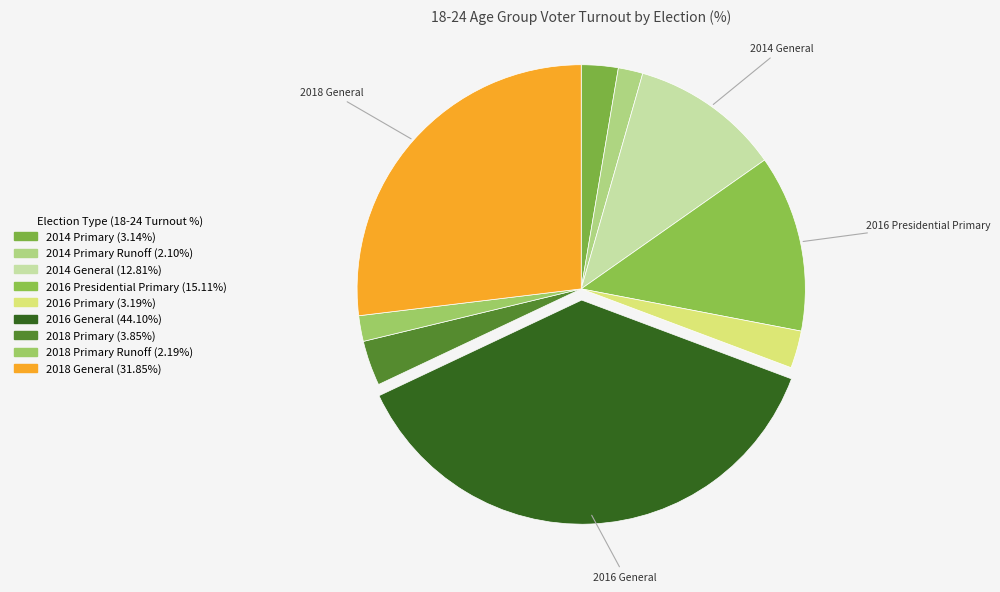

Which slice is the largest?

2016 General